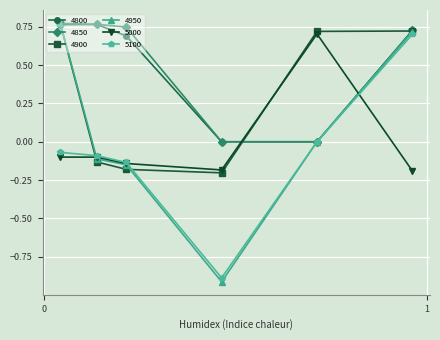

How many lines are shown in the chart?

6